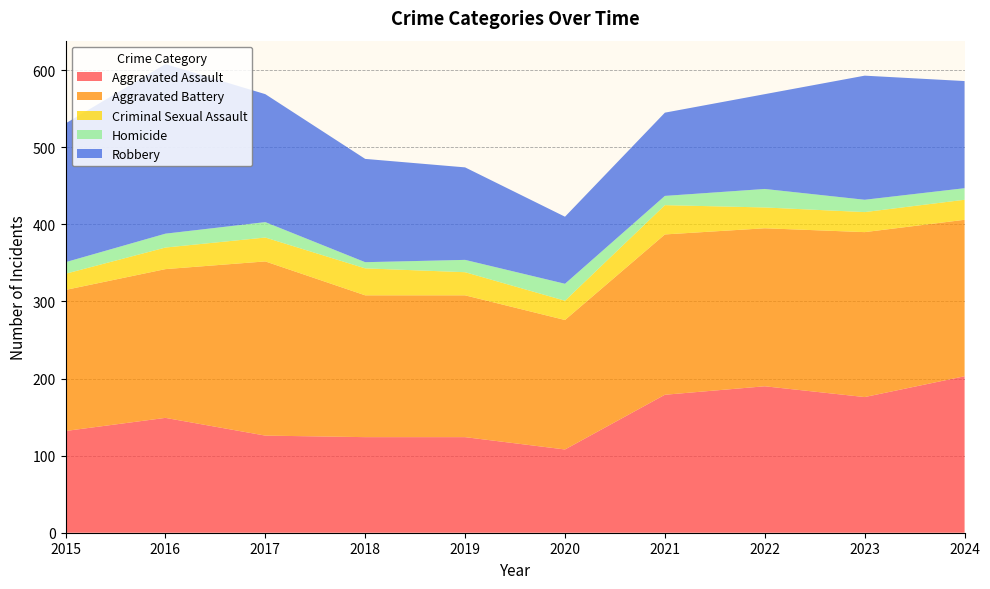

Reading left to right, what are all the values shown in this chart?

Aggravated Assault: 132	149	126	124	124	108	179	190	176	203
Aggravated Battery: 183	193	226	184	184	168	208	205	214	203
Criminal Sexual Assault: 21	28	31	35	30	25	38	27	26	26
Homicide: 15	18	20	8	16	22	12	24	16	15
Robbery: 180	220	166	134	120	87	108	123	161	139